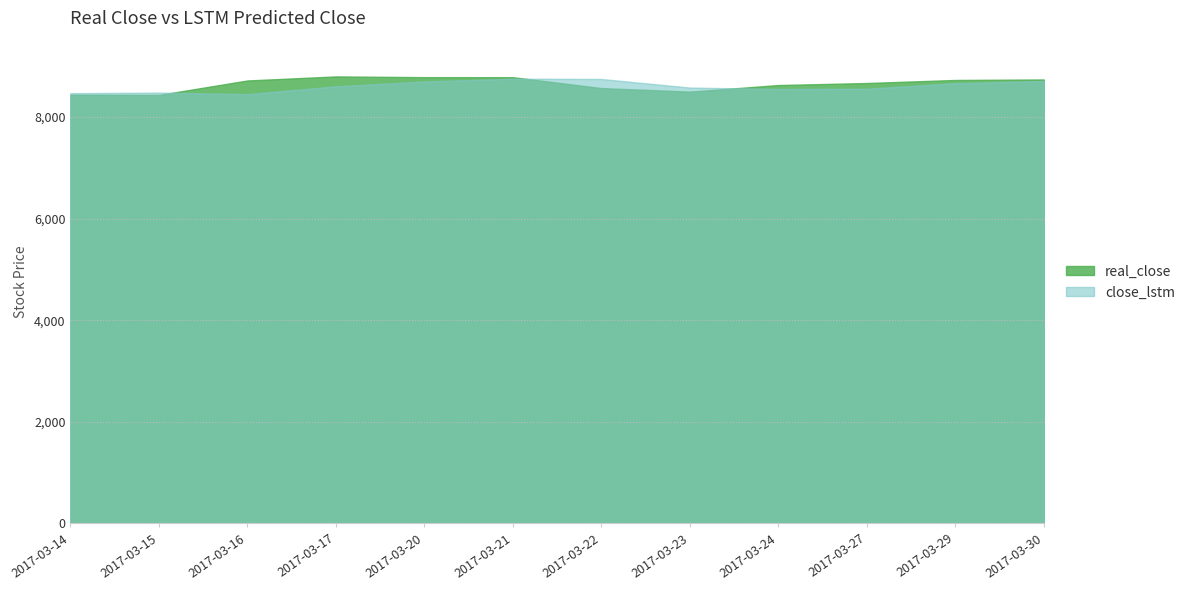

What are all the series names shown in the legend?

real_close, close_lstm